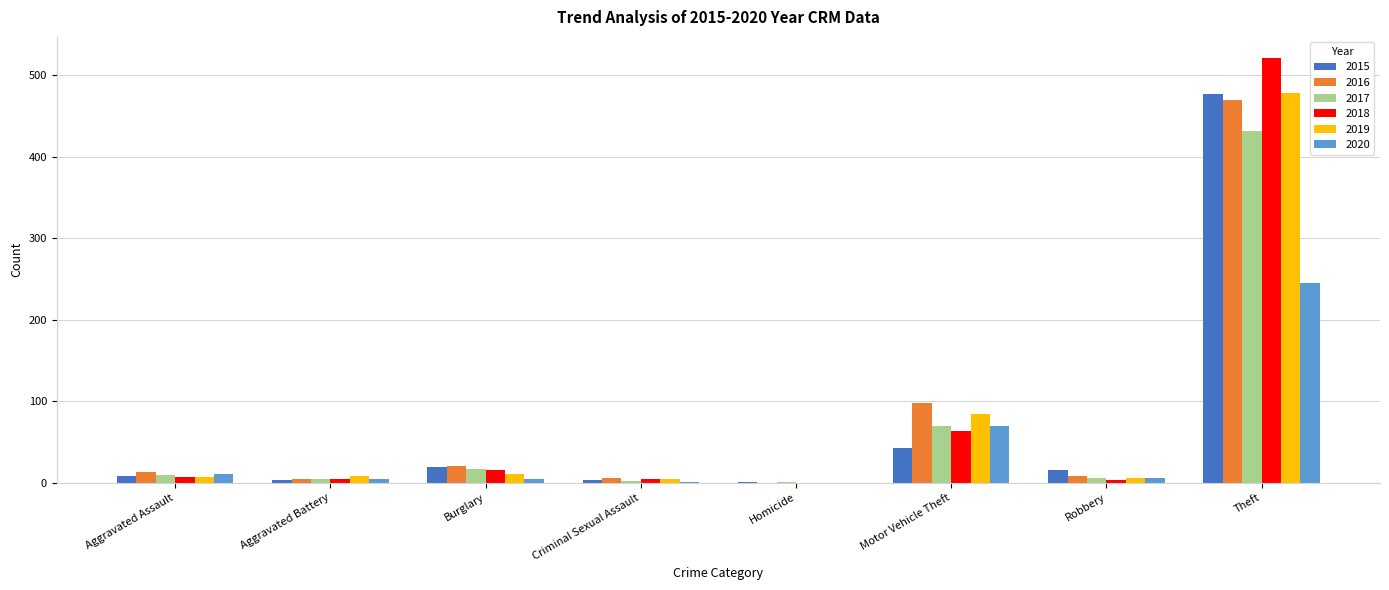

Is the value of 2018 at Aggravated Assault greater than the value of 2015 at Theft?

No